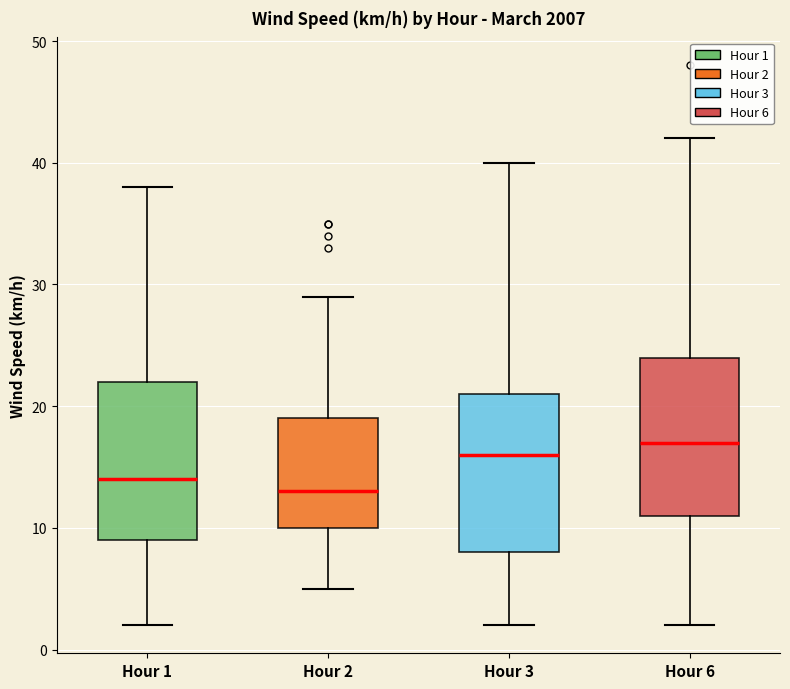

Reading left to right, read every box against the y-axis: the position of its median line, the range the box covers, and the ends of its whiskers. The values are not printed on the chart, so give them approximately, as read against the axis.

Hour 1: median 14, box 9 to 22, whiskers 2 to 38
Hour 2: median 13, box 10 to 19, whiskers 5 to 29
Hour 3: median 16, box 8 to 21, whiskers 2 to 40
Hour 6: median 17, box 11 to 24, whiskers 2 to 42